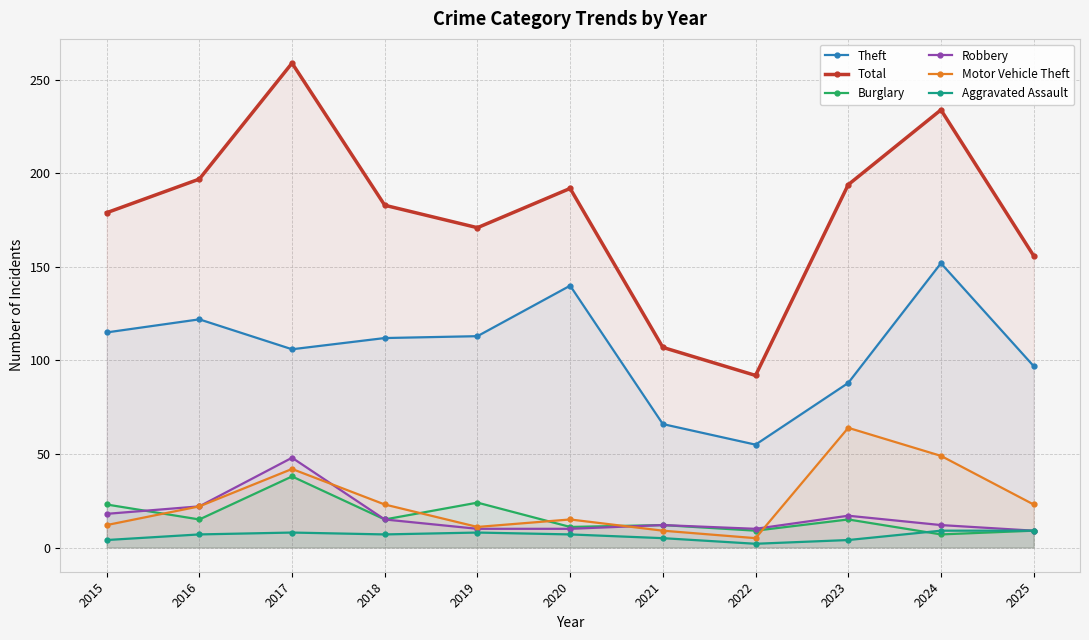

Is it true that Theft equals 48 at 2024?

False